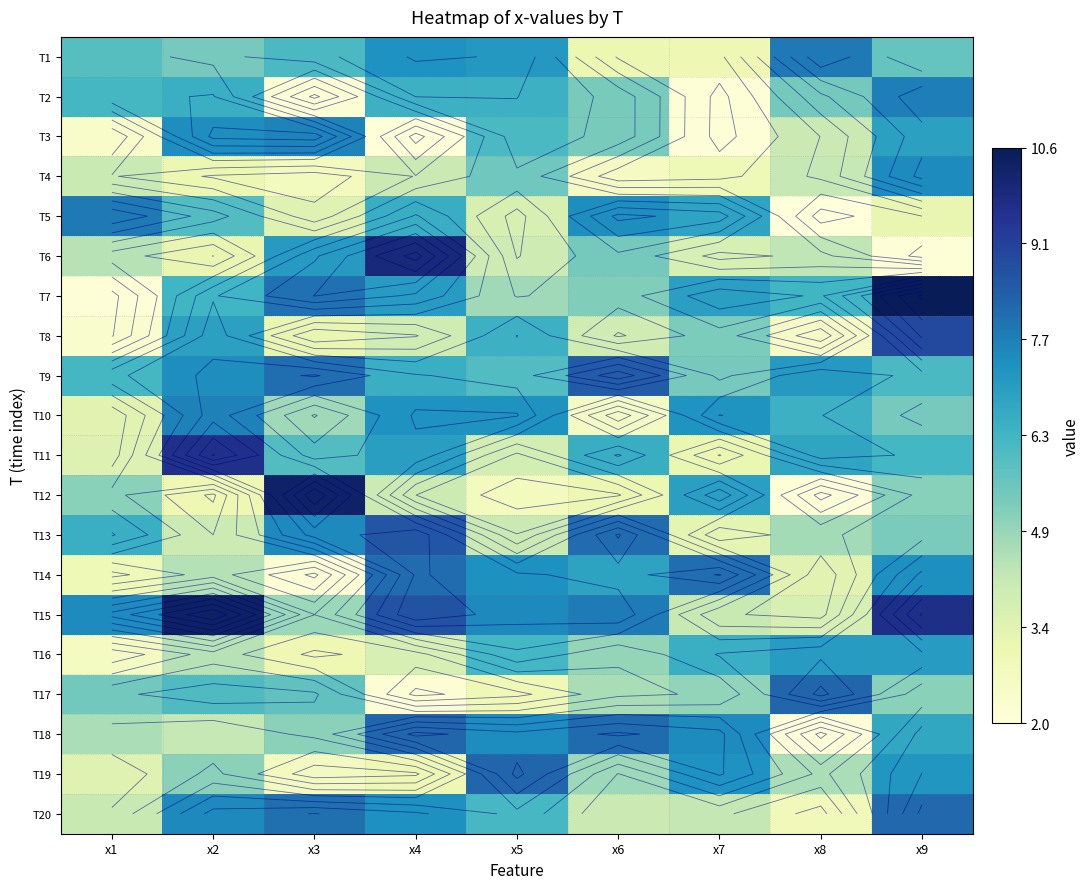

True or false: T17 has a value of 8.5 at x9.

False